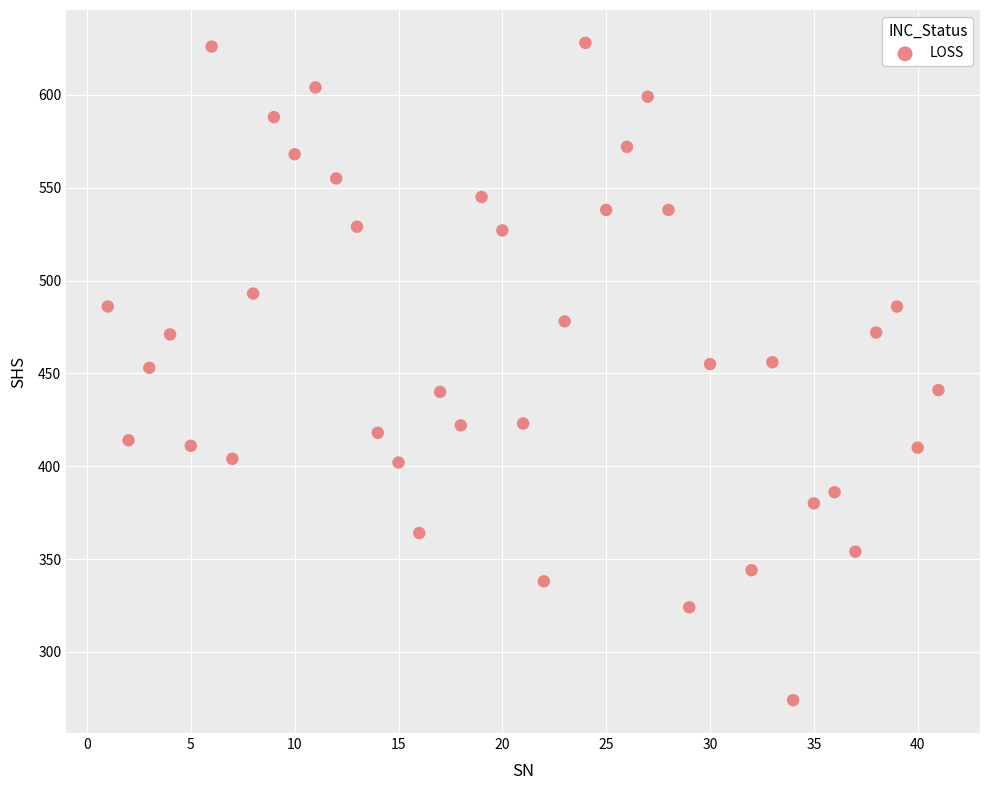

What is the range of X values (max minus min)?

40